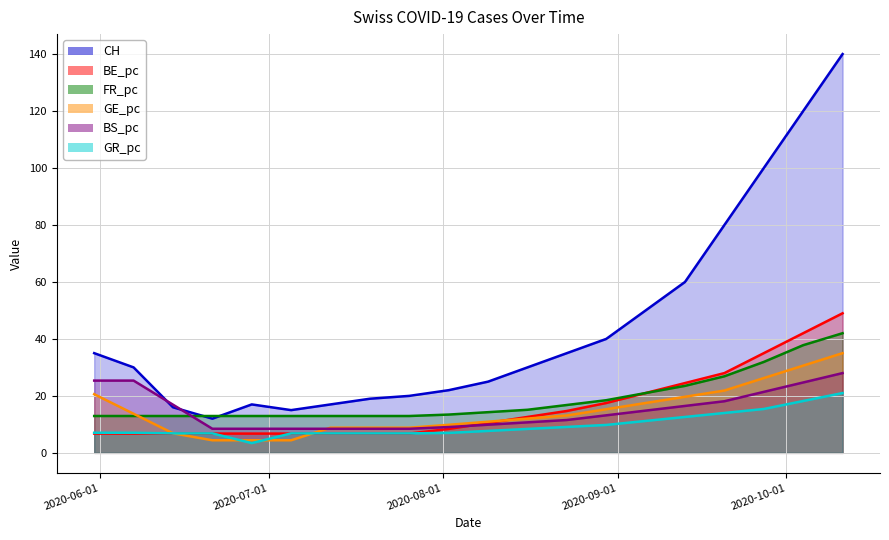

What is the sum of the BE_pc values at 2020-09-13 and 2020-09-06?

45.5